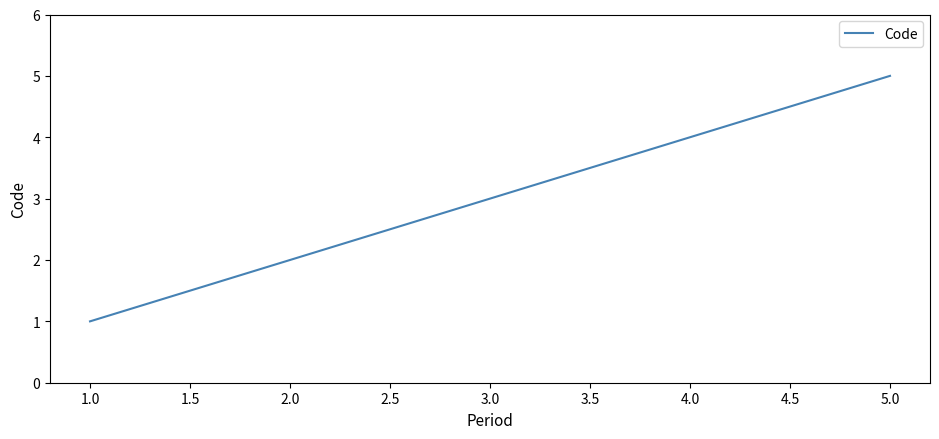

Is this an area chart (filled region under the line)?

No